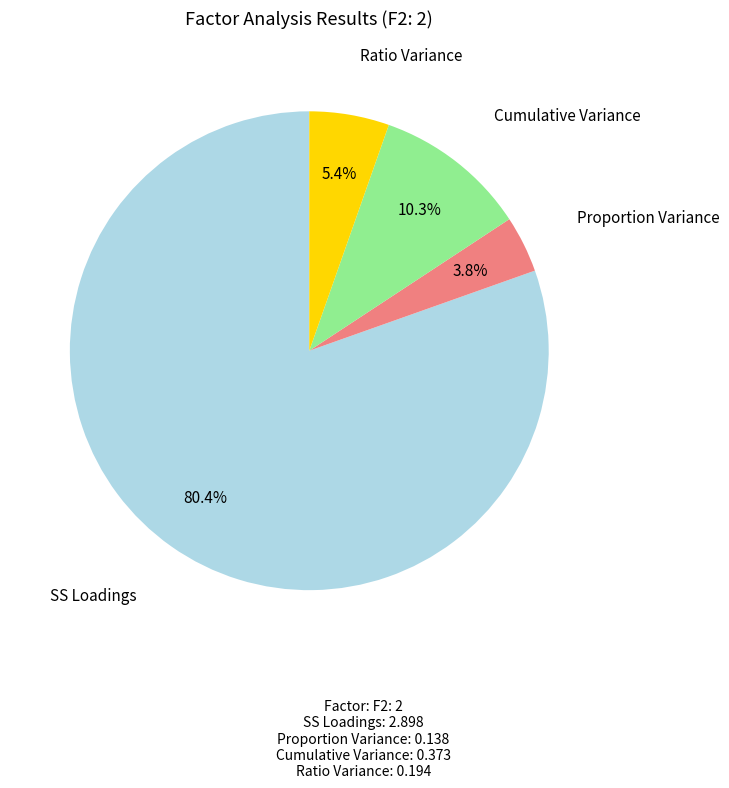

Is there any slice that represents more than half of the pie?

Yes